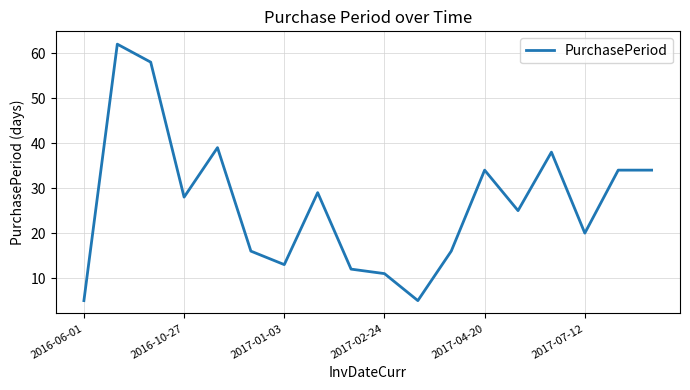

What is the difference between the maximum and minimum values?

57